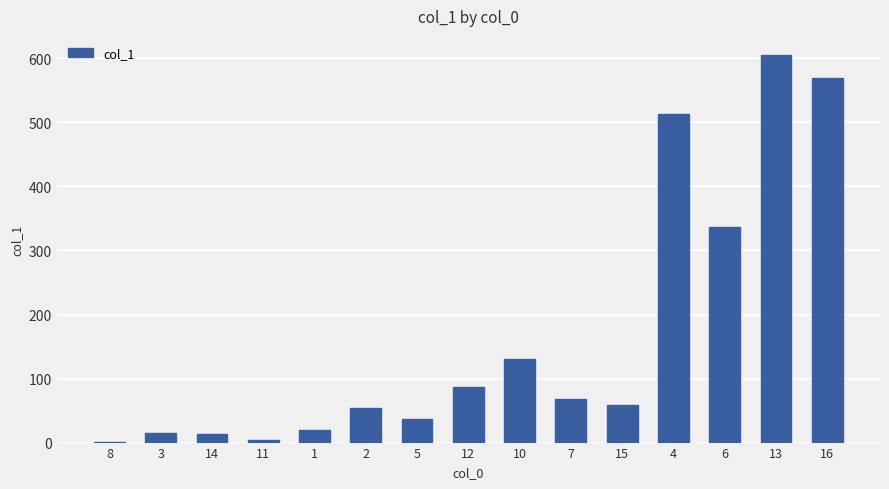

What is the maximum value shown in the chart?

604.9